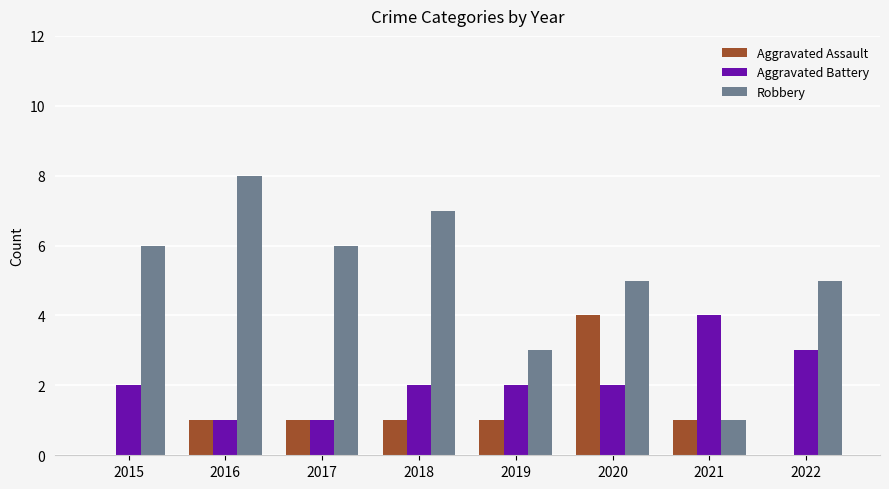

Which series changed the most between 2016 and 2021?

Robbery